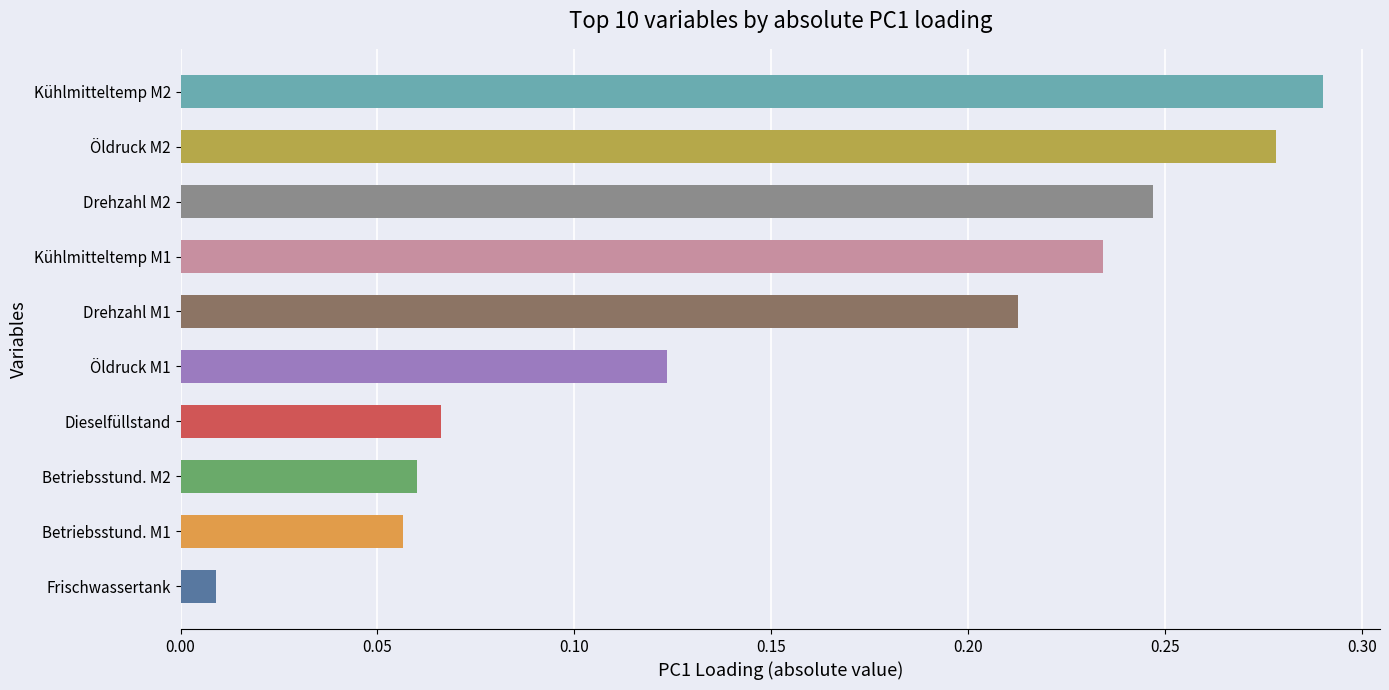

Which label corresponds to the smallest value in the chart?

Frischwassertank